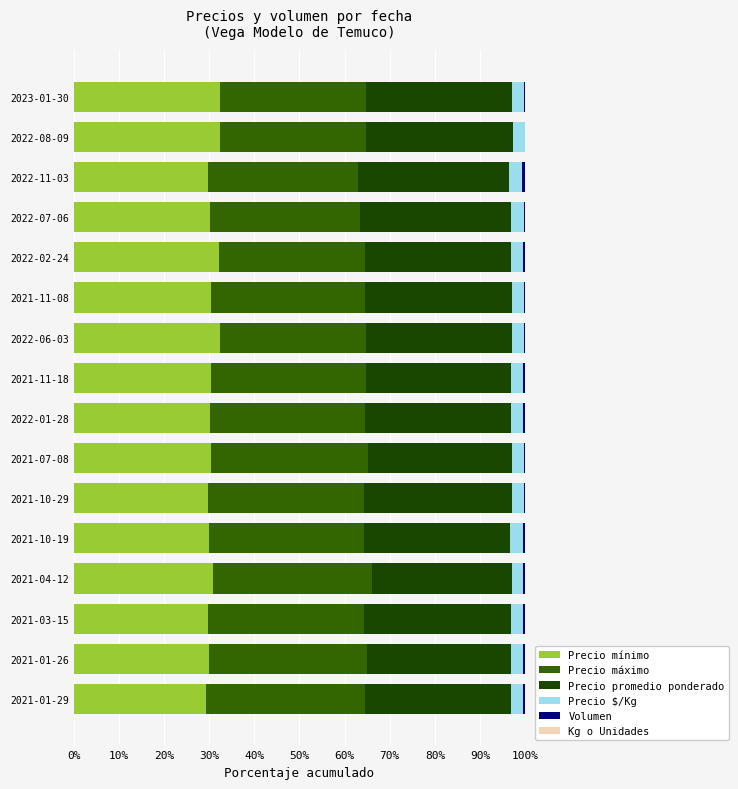

How many data points does each series have?

16